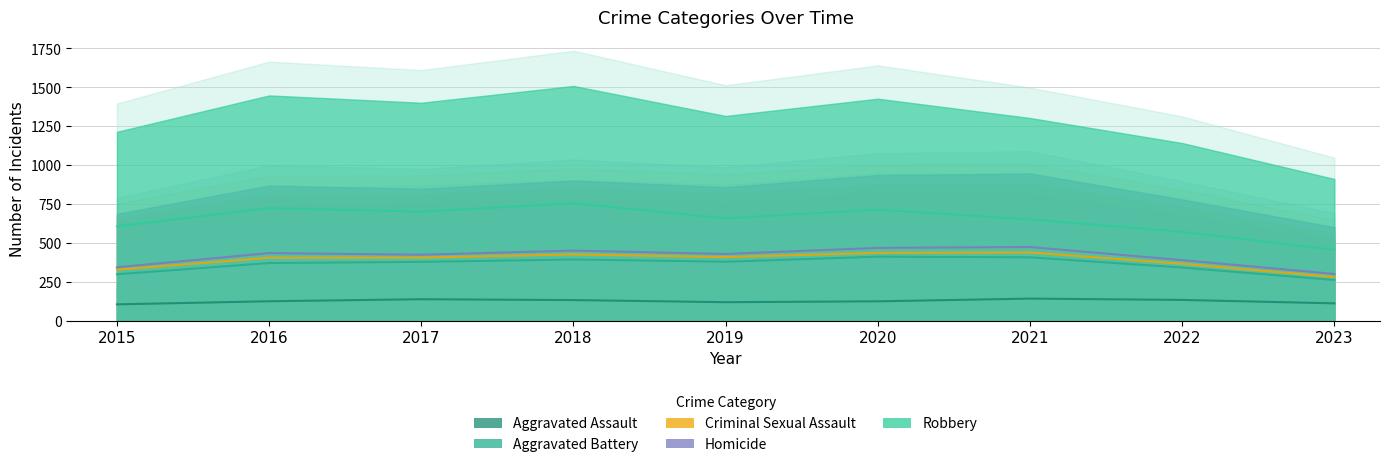

Is it true that Aggravated Assault equals 429 at 2020?

False